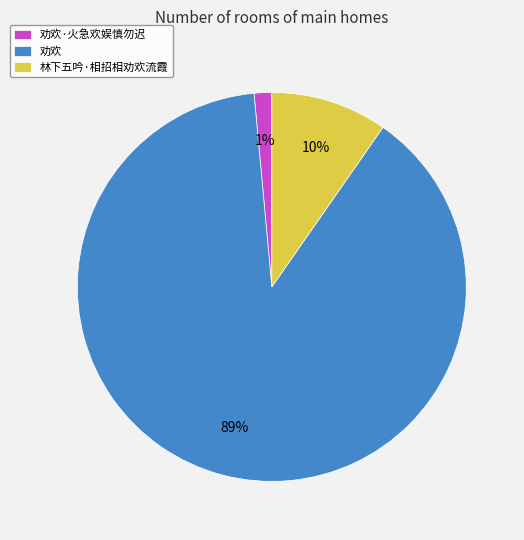

Between 劝欢 and 林下五吟·相招相劝欢流霞, which is larger?

劝欢